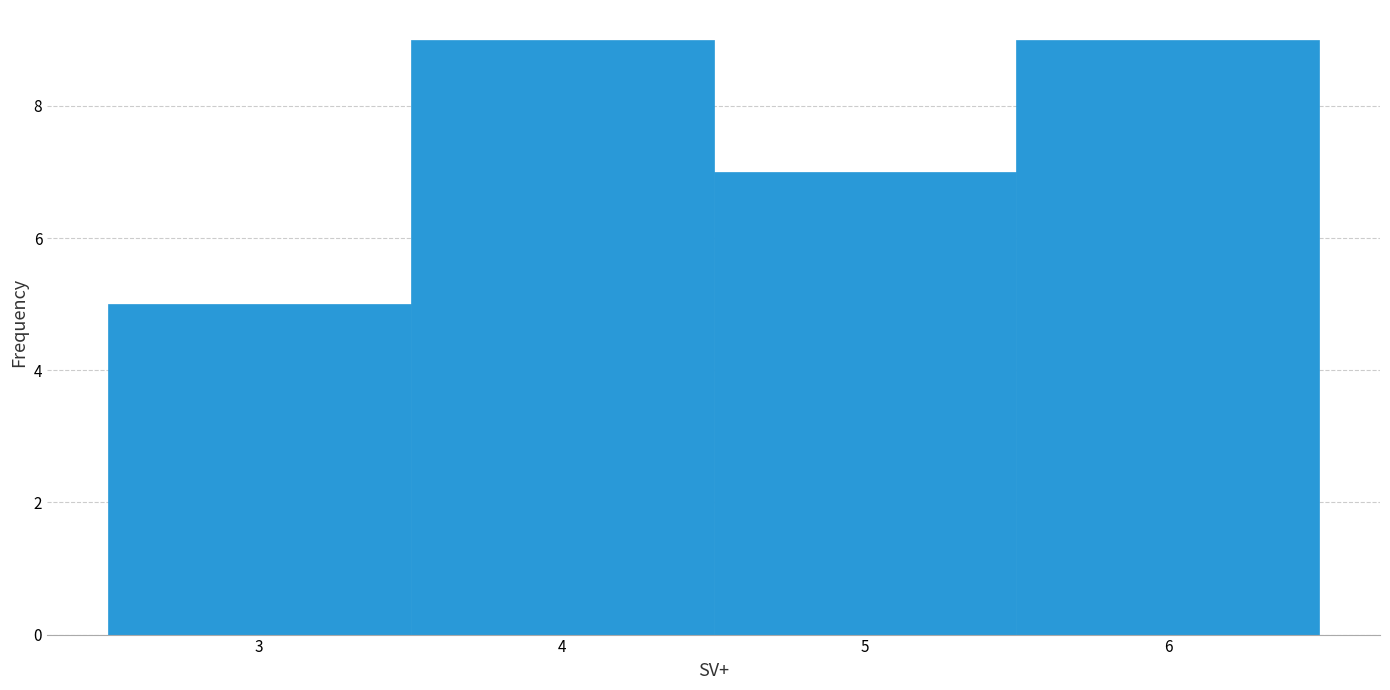

Reading left to right, transcribe this chart: for each bar, give the range it covers on the x-axis and its height. The values are not printed on the chart, so give them approximately, as read against the axis.

2.5 to 3.5: 5
3.5 to 4.5: 9
4.5 to 5.5: 7
5.5 to 6.5: 9